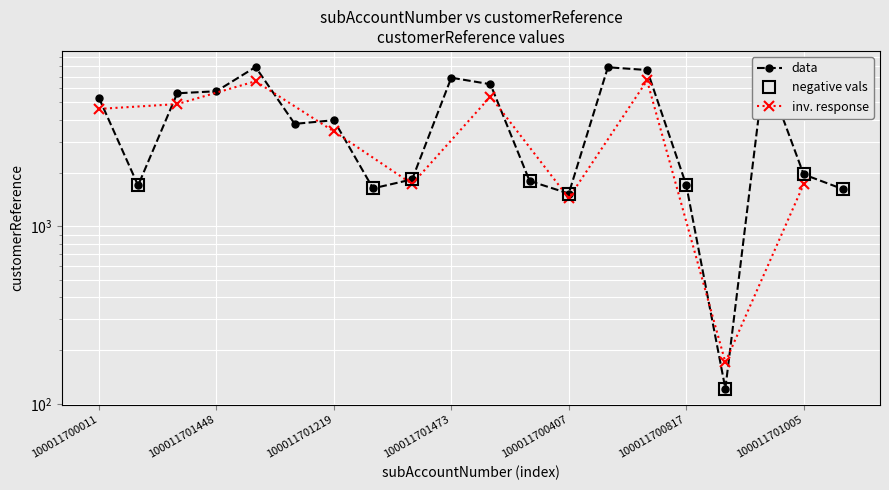

True or false: the data shows 1900 at 100011701216.

False